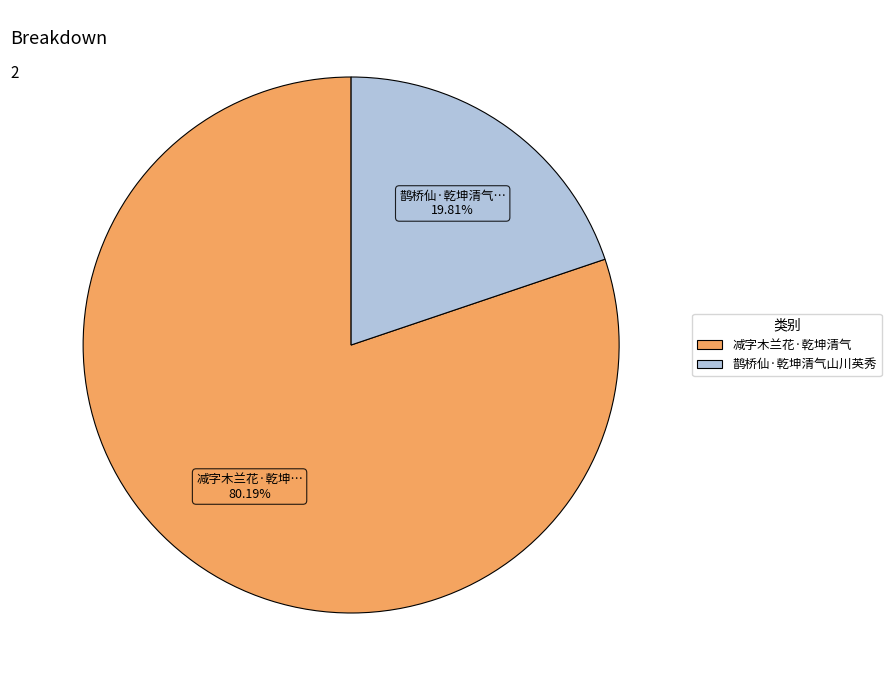

Combined, what portion of the pie is 鹊桥仙·乾坤清气山川英秀 and 减字木兰花·乾坤清气?

100.0%